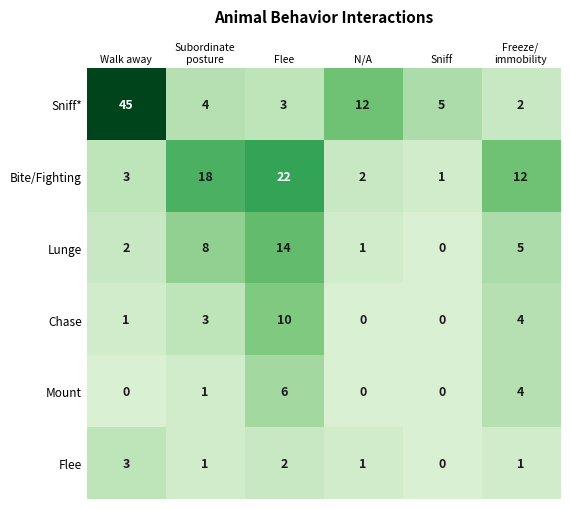

What is the approximate value of Flee at Walk away?

3